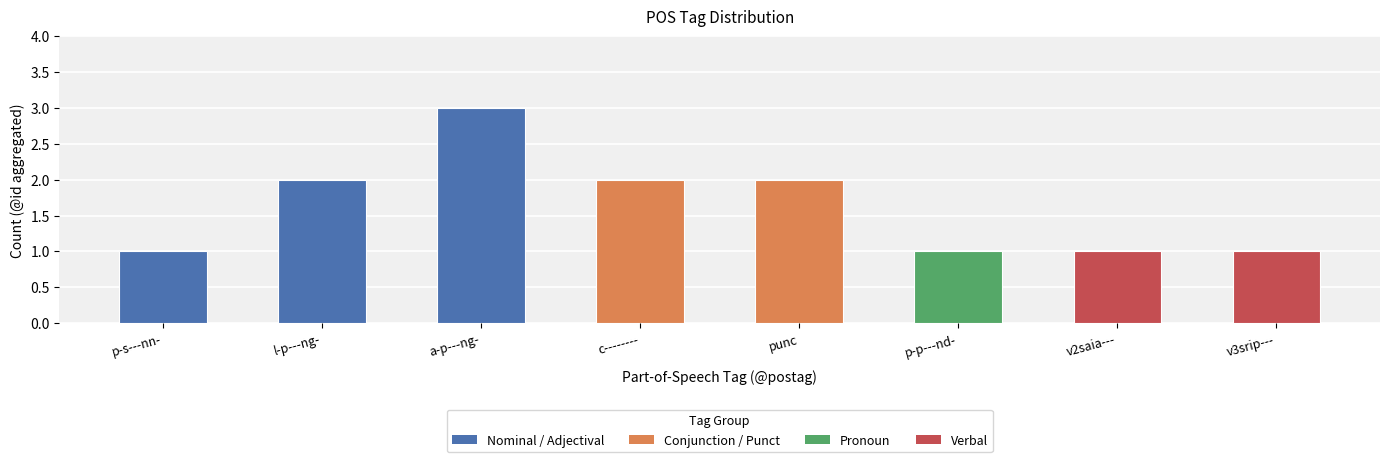

What is the value of the 3rd bar from the left?

3